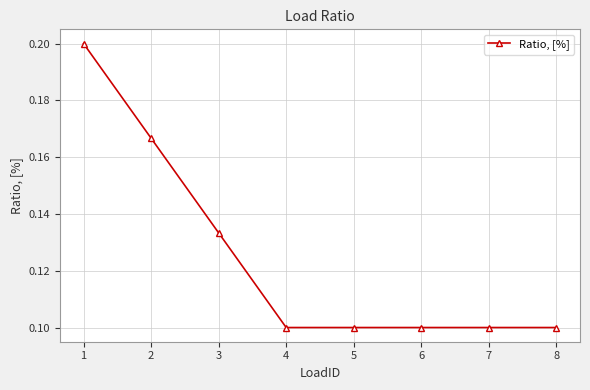

Which category has the highest value across all series?

1